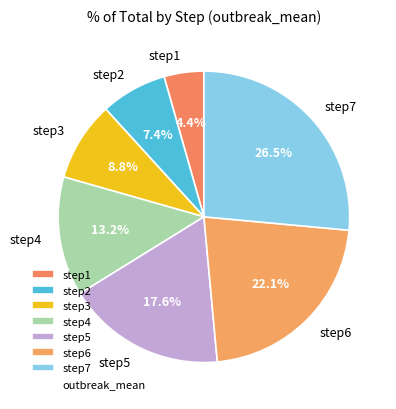

Is there any slice that represents more than half of the pie?

No